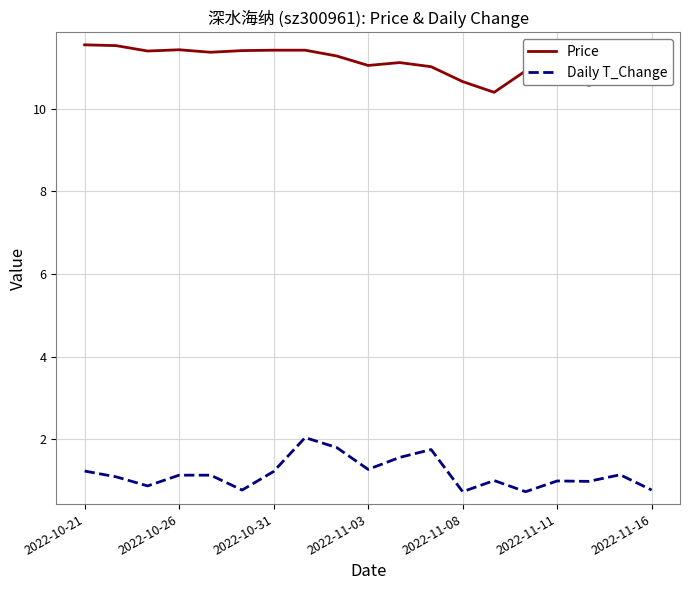

What is the maximum value for Price?

11.6